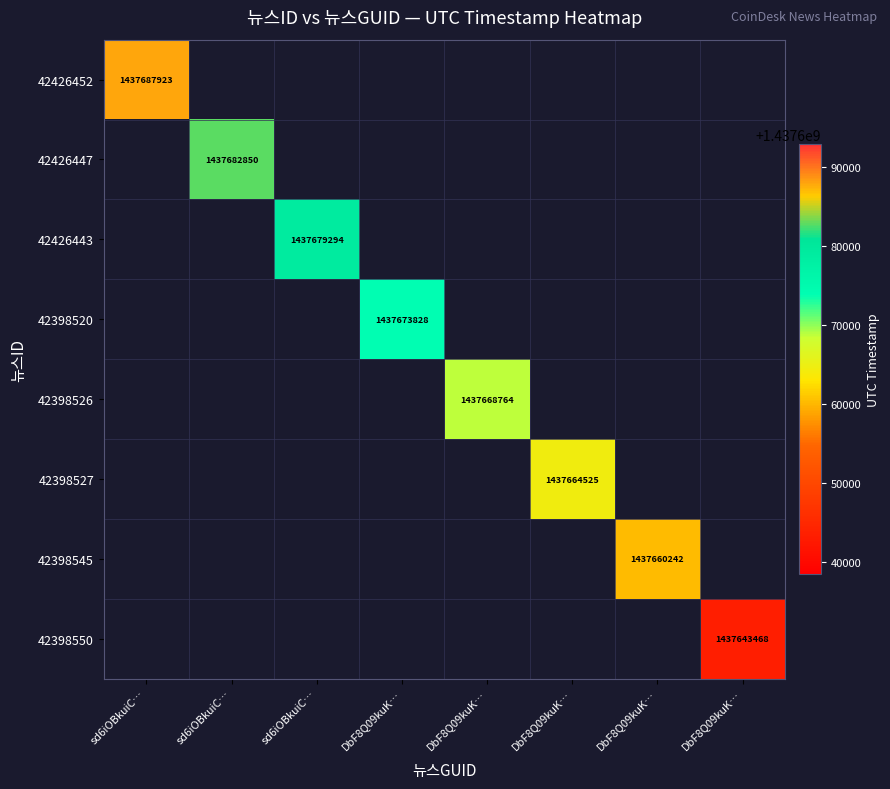

At how many categories does at least one series exceed 1437663797?

6